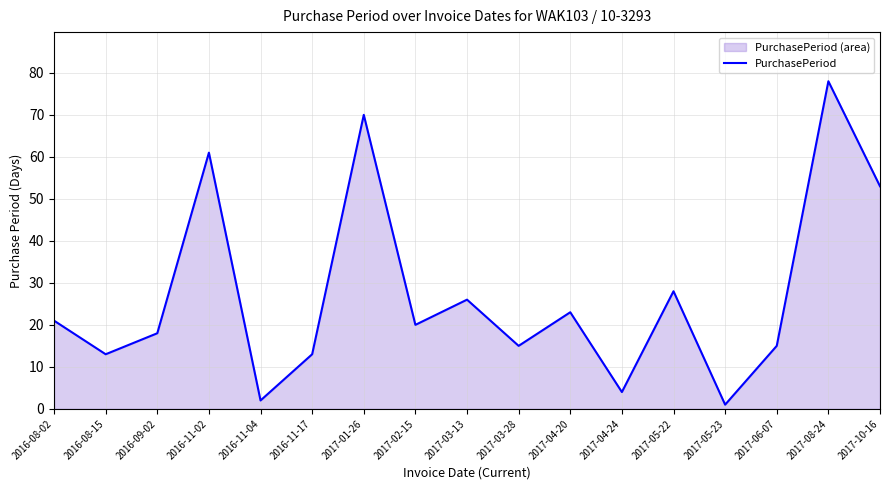

Rank the categories by value from lowest to highest.

2017-05-23, 2016-11-04, 2017-04-24, 2016-08-15, 2016-11-17, 2017-03-28, 2017-06-07, 2016-09-02, 2017-02-15, 2016-08-02, 2017-04-20, 2017-03-13, 2017-05-22, 2017-10-16, 2016-11-02, 2017-01-26, 2017-08-24